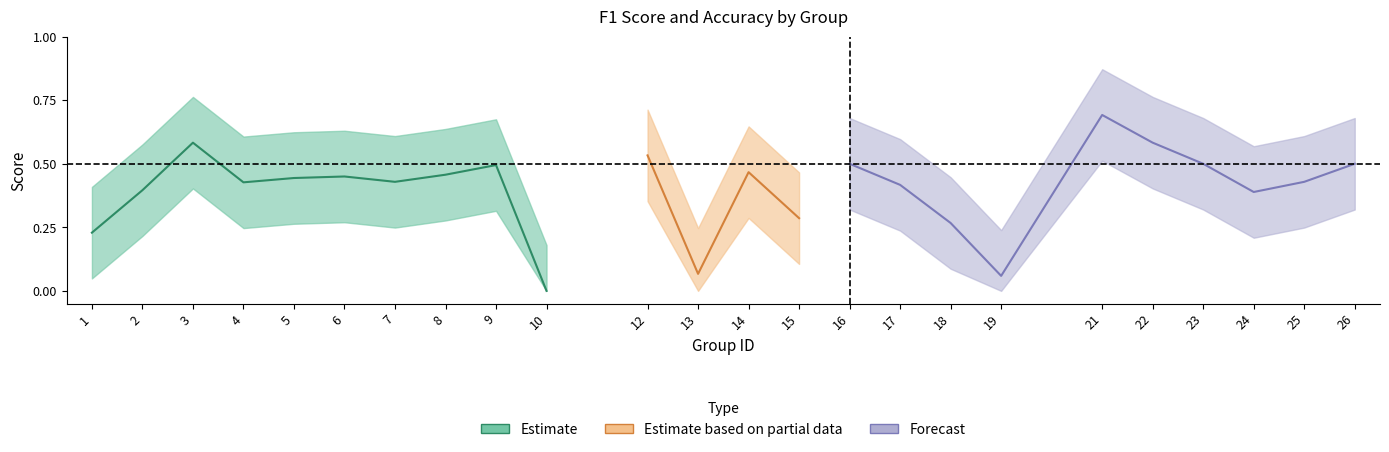

What is the value of the accuracy point at the 21st from the left?

0.5